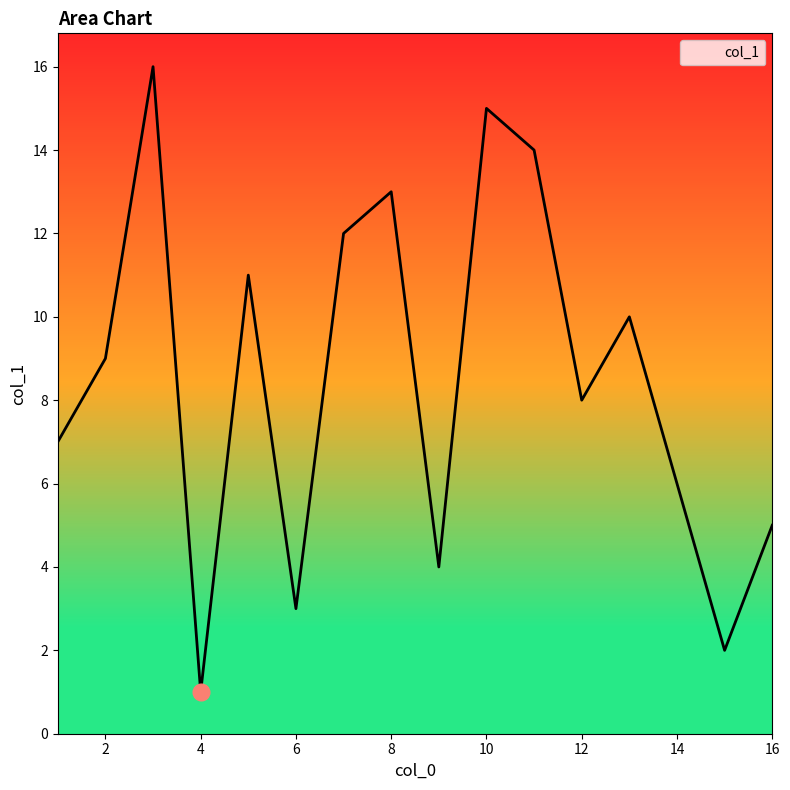

What is the maximum value shown in the chart?

16